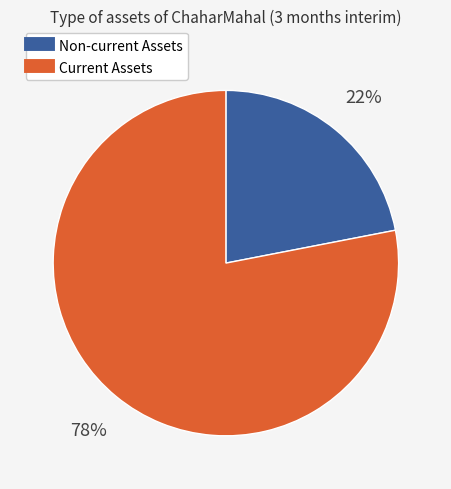

Is there a majority slice in this chart?

Yes